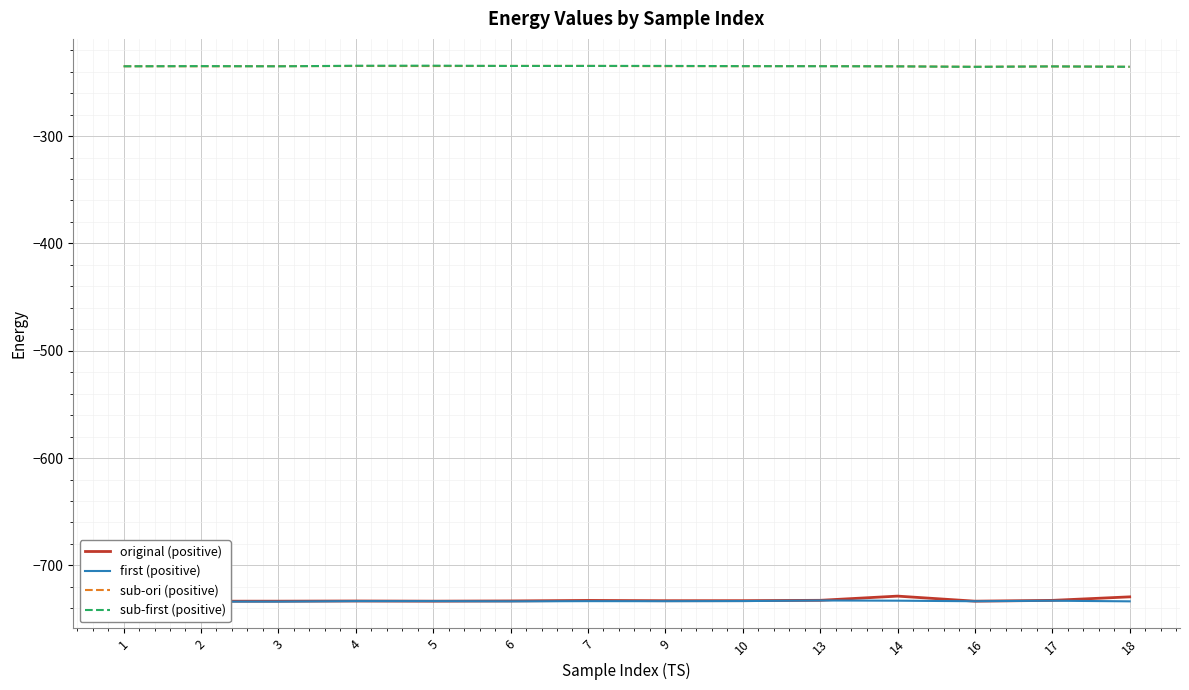

Rank the categories by sub-ori (positive) value from lowest to highest.

16, 18, 17, 14, 1, 2, 3, 10, 9, 13, 5, 4, 6, 7